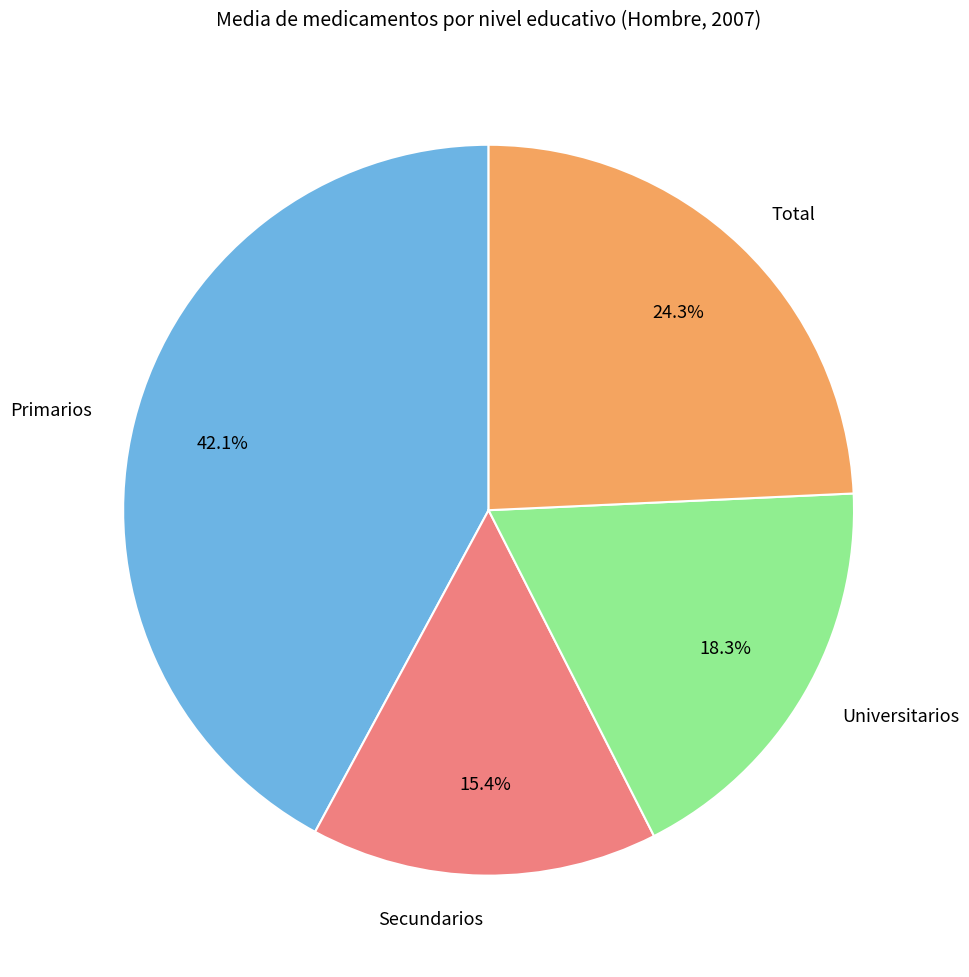

Which slice is the largest?

Primarios